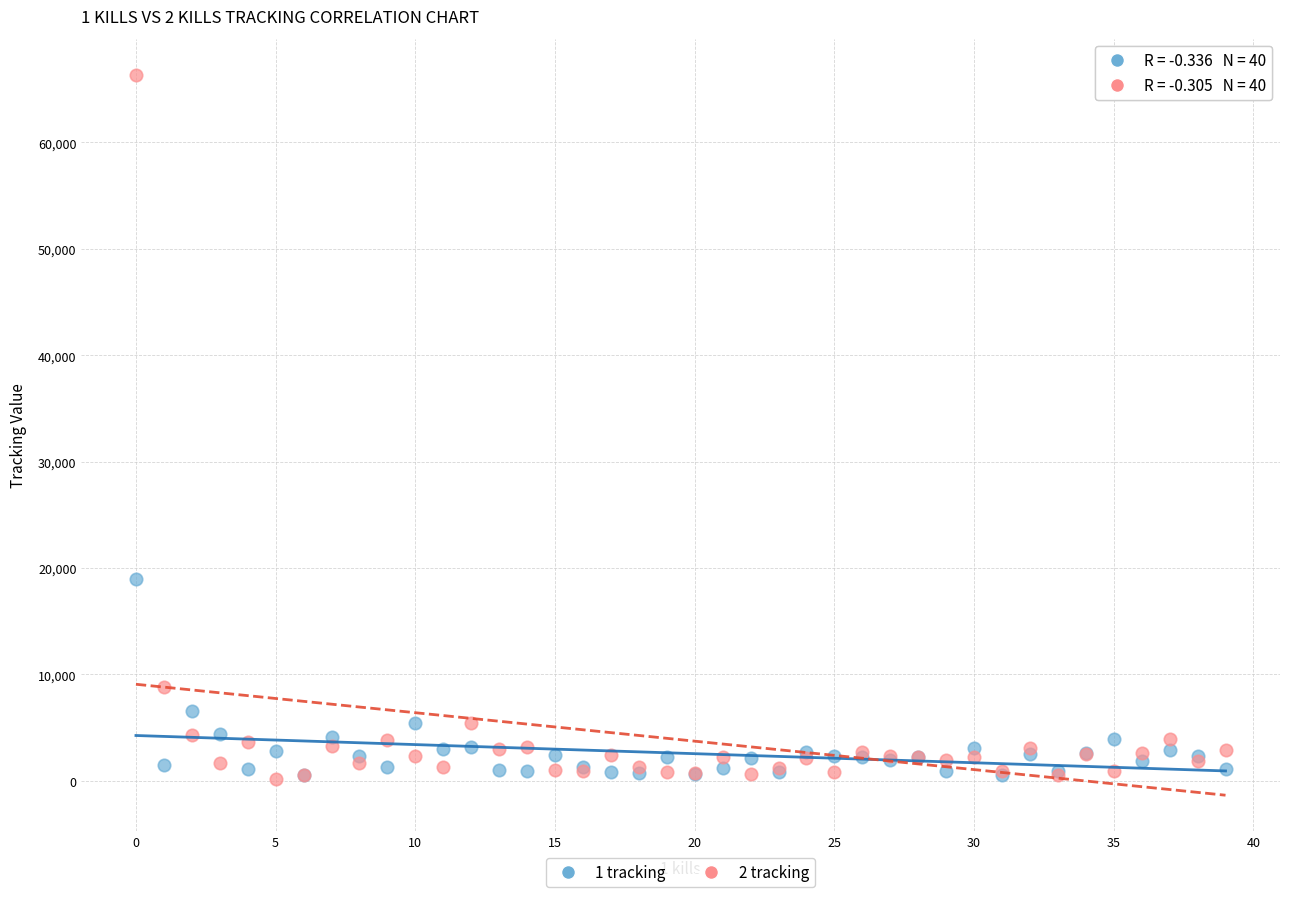

Across all series, what Y value is closest to 33272?

18926